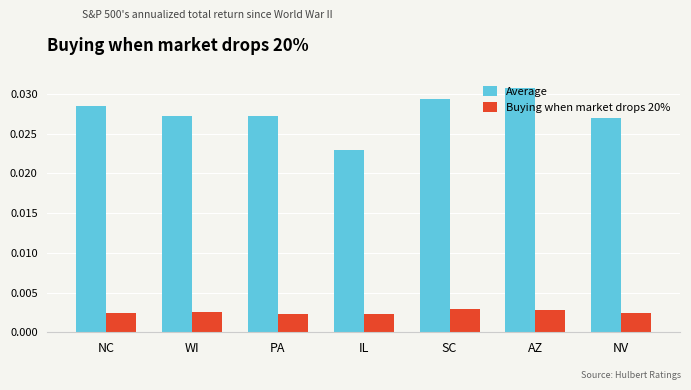

At which category is the sum across all series the highest?

AZ